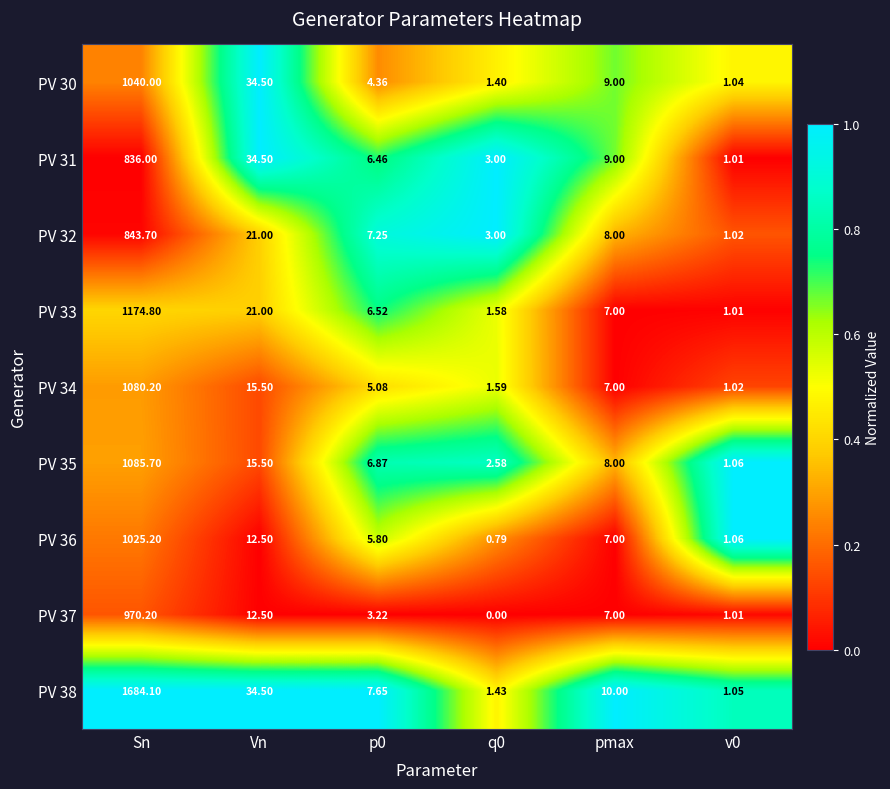

Count the number of categories in the chart.

6